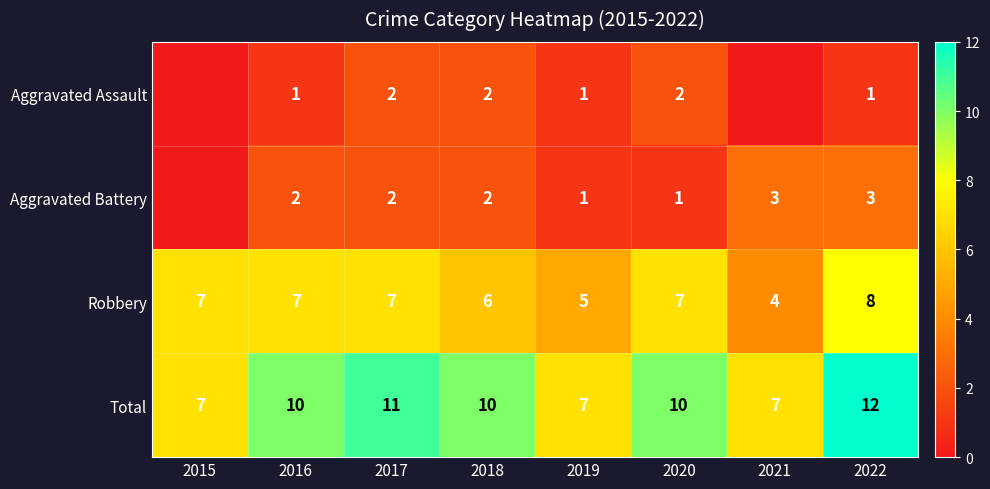

What is the difference between the Aggravated Battery values at 2021 and 2018?

1